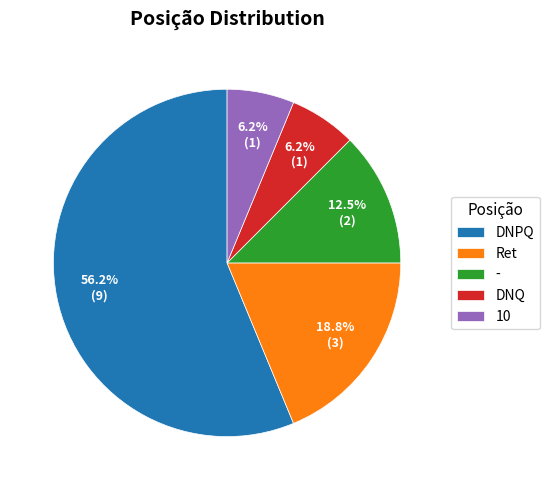

Is it true that 10 is 6% of the pie?

True